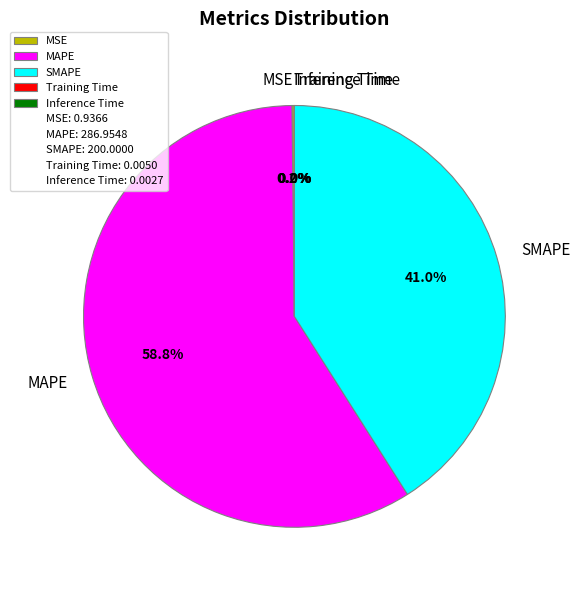

Is there a majority slice in this chart?

Yes